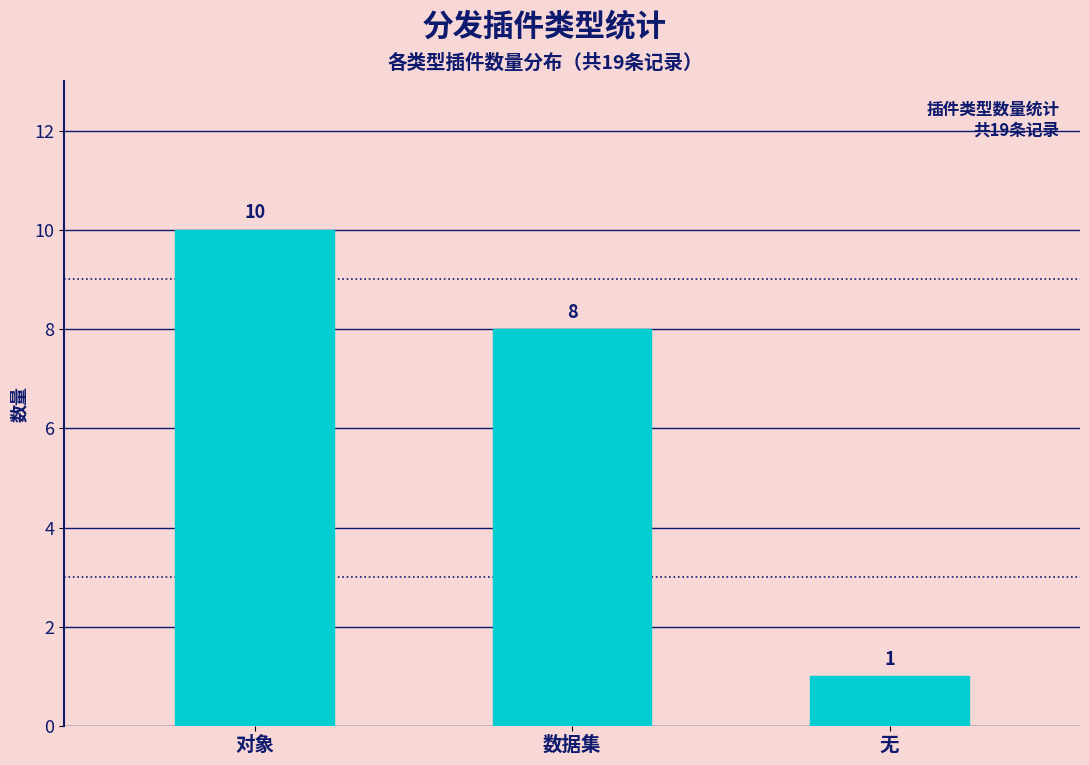

What is the change in value from 数据集 to 无?

-7